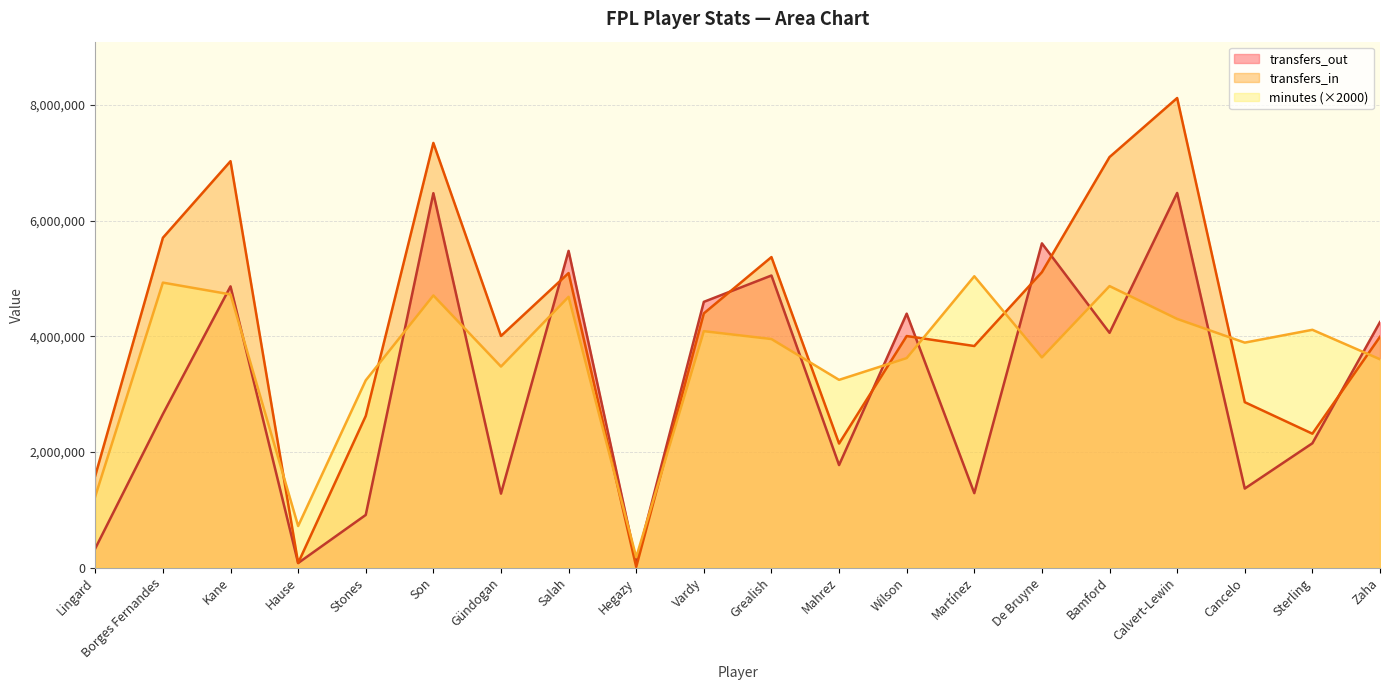

Which category has the highest value across all series?

Calvert-Lewin